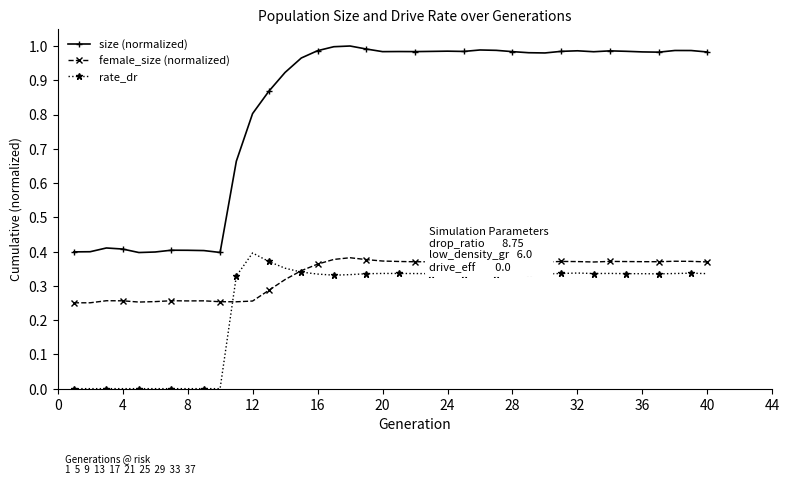

In female_size (normalized), how many points are higher than both neighbors (excluding endpoints)?

8